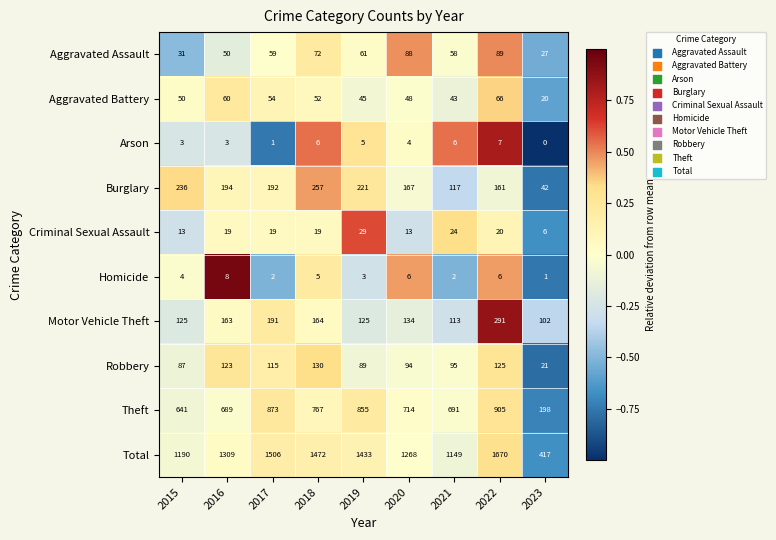

What is the difference between the maximum and minimum values in the Aggravated Assault series?

62